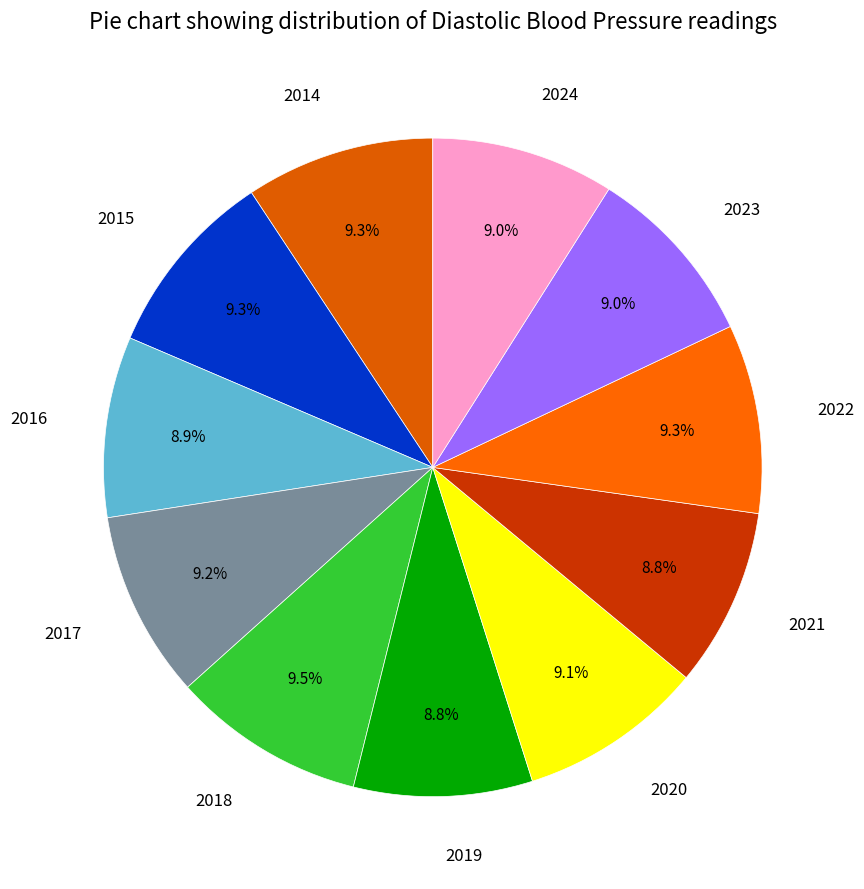

What percentage is the 2022 slice, to the nearest percent?

9%